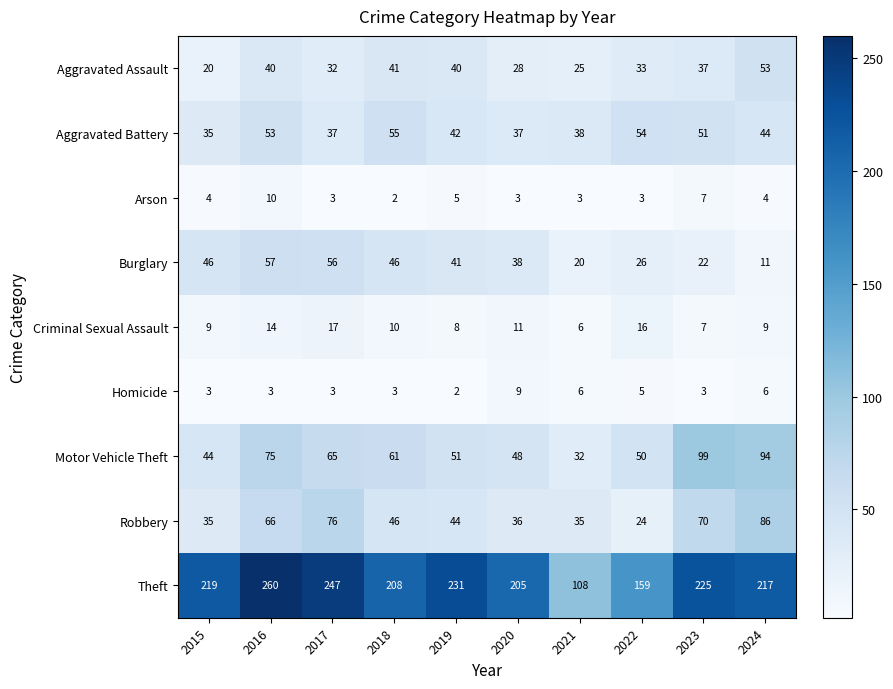

Which series has the largest range (max minus min)?

Theft